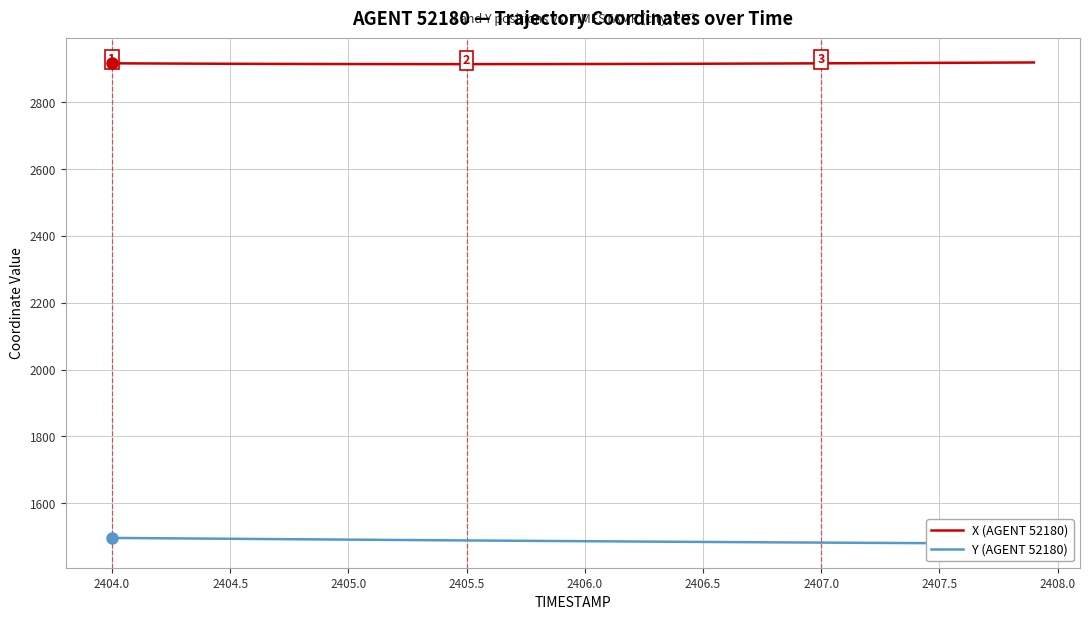

Does the chart display data point markers on the line(s)?

No